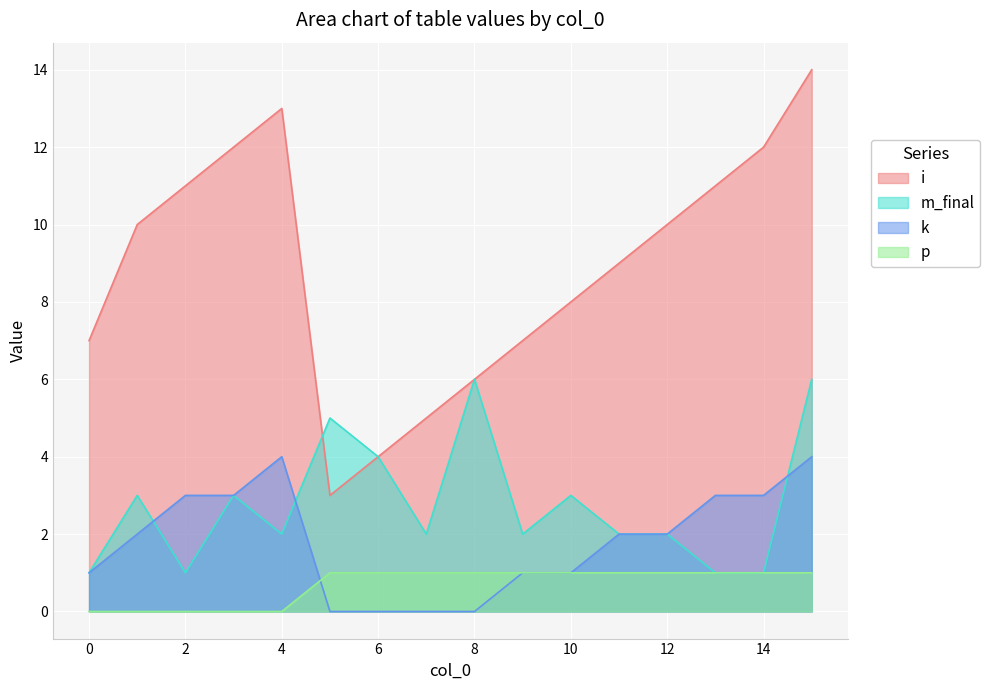

Is the value of p at 1 greater than the value of k at 4?

No